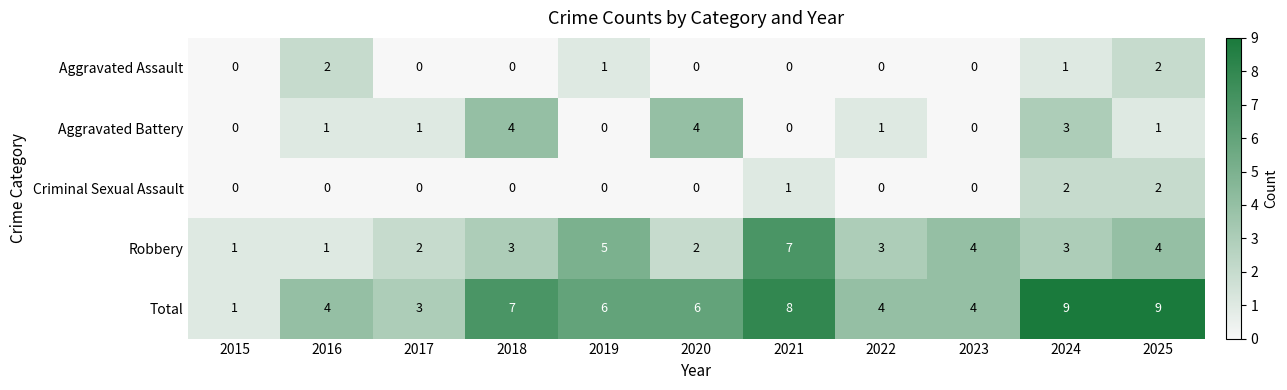

What is the average value of the Total series?

6